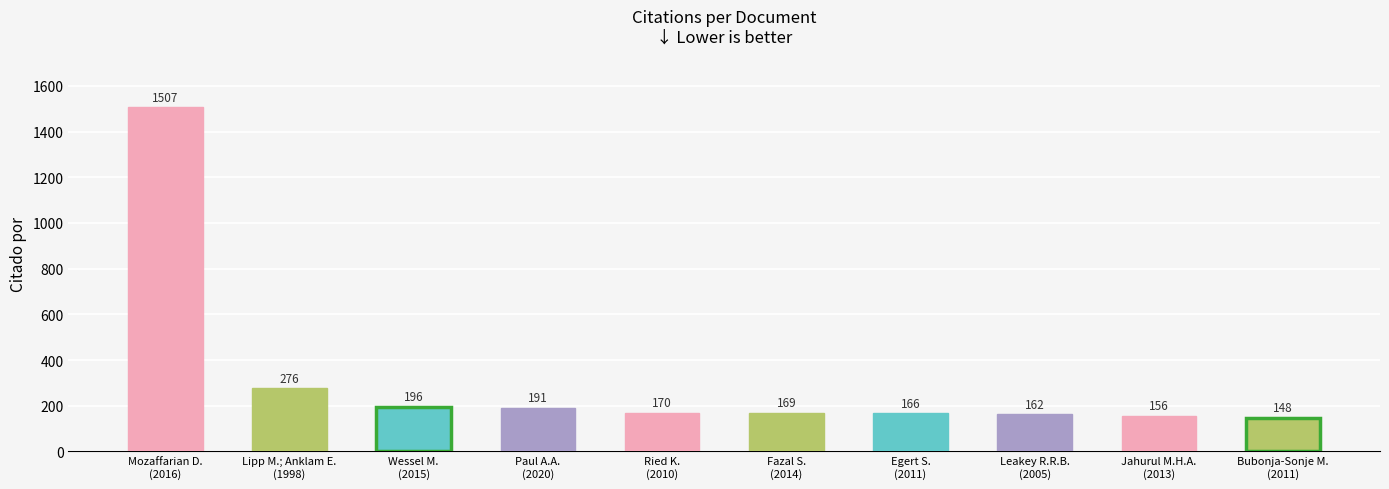

At which label does the data first exceed 170?

Mozaffarian D.
(2016)